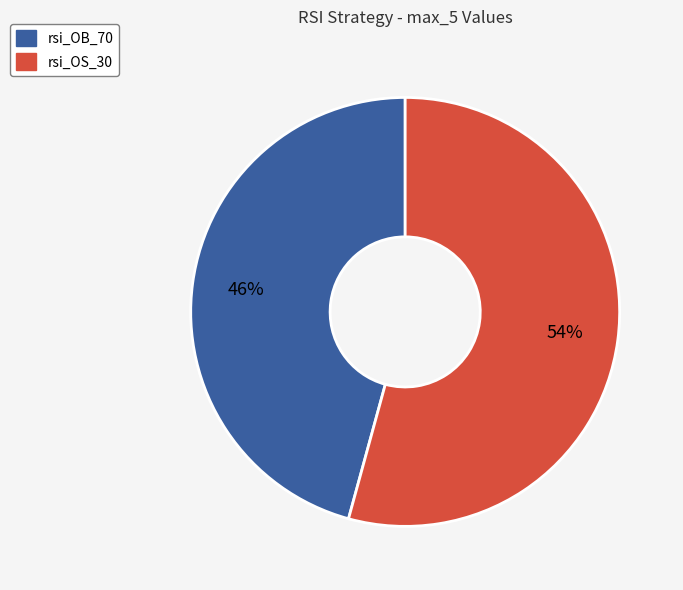

Do rsi_OB_70 and rsi_OS_30 together represent more than half of the pie?

Yes